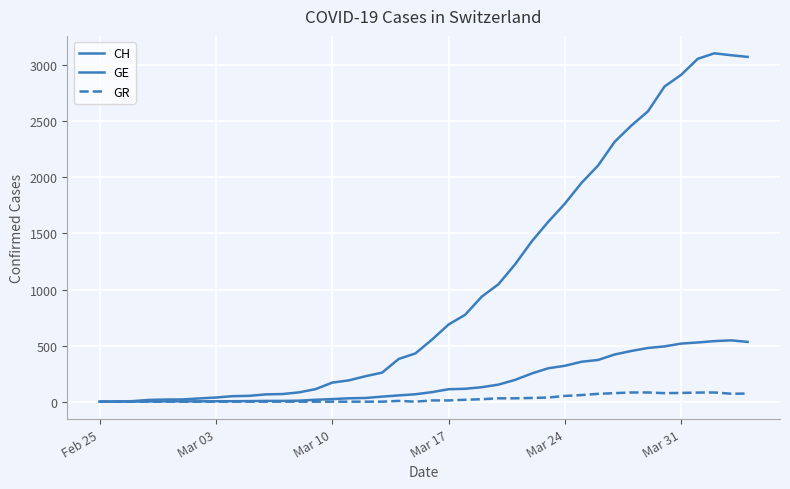

What is the average value of the GR series?

27